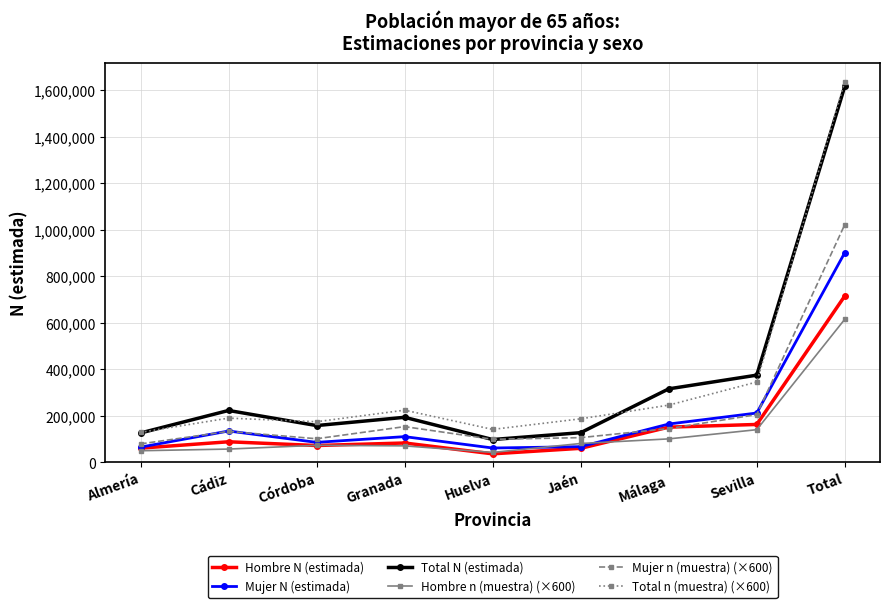

What is the label of the 7th point from the left?

Málaga